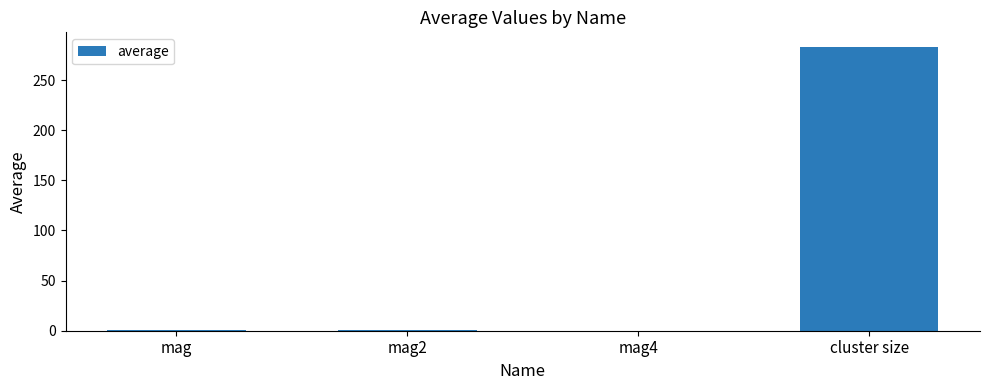

Between cluster size and mag, which is larger?

cluster size